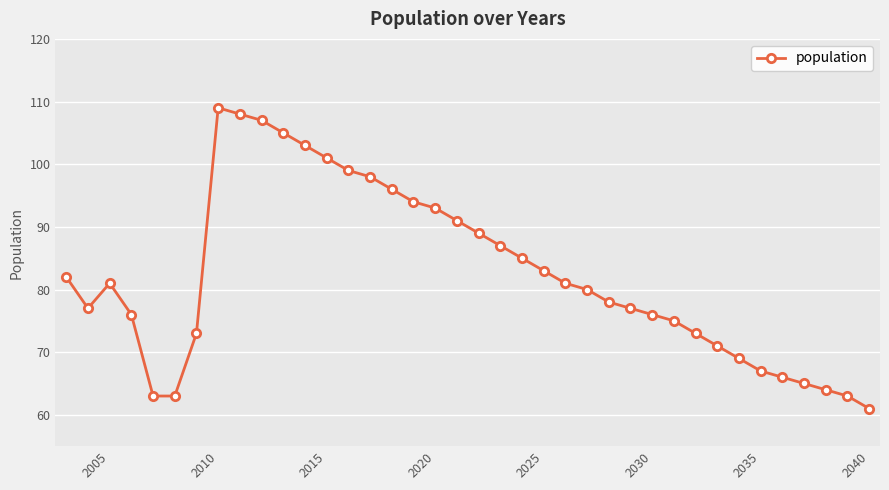

What is the value of the 9th point from the left?

108